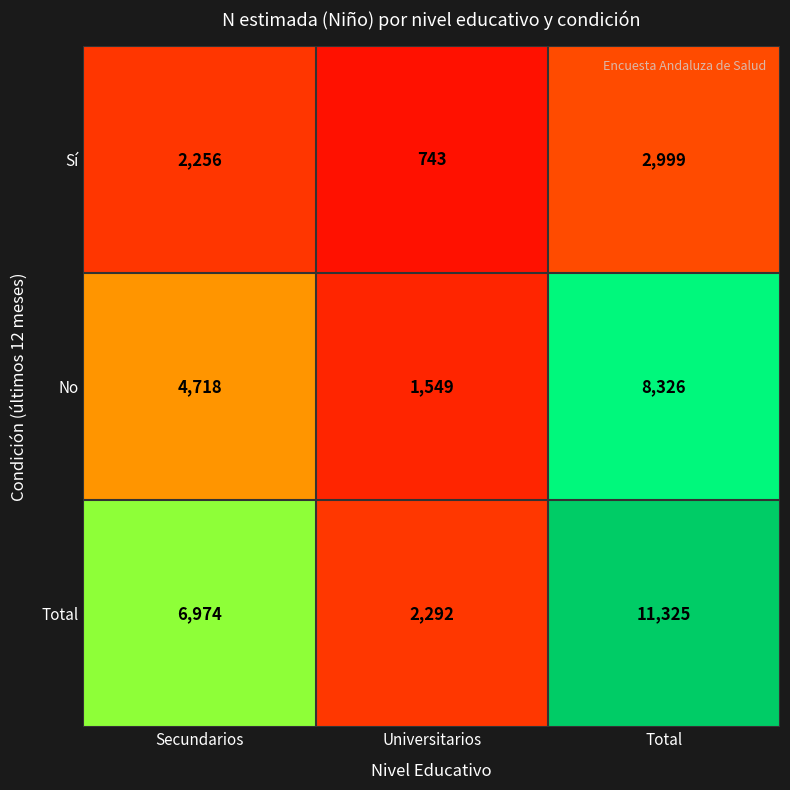

The No series shows 1790 at Secundarios. True or false?

False